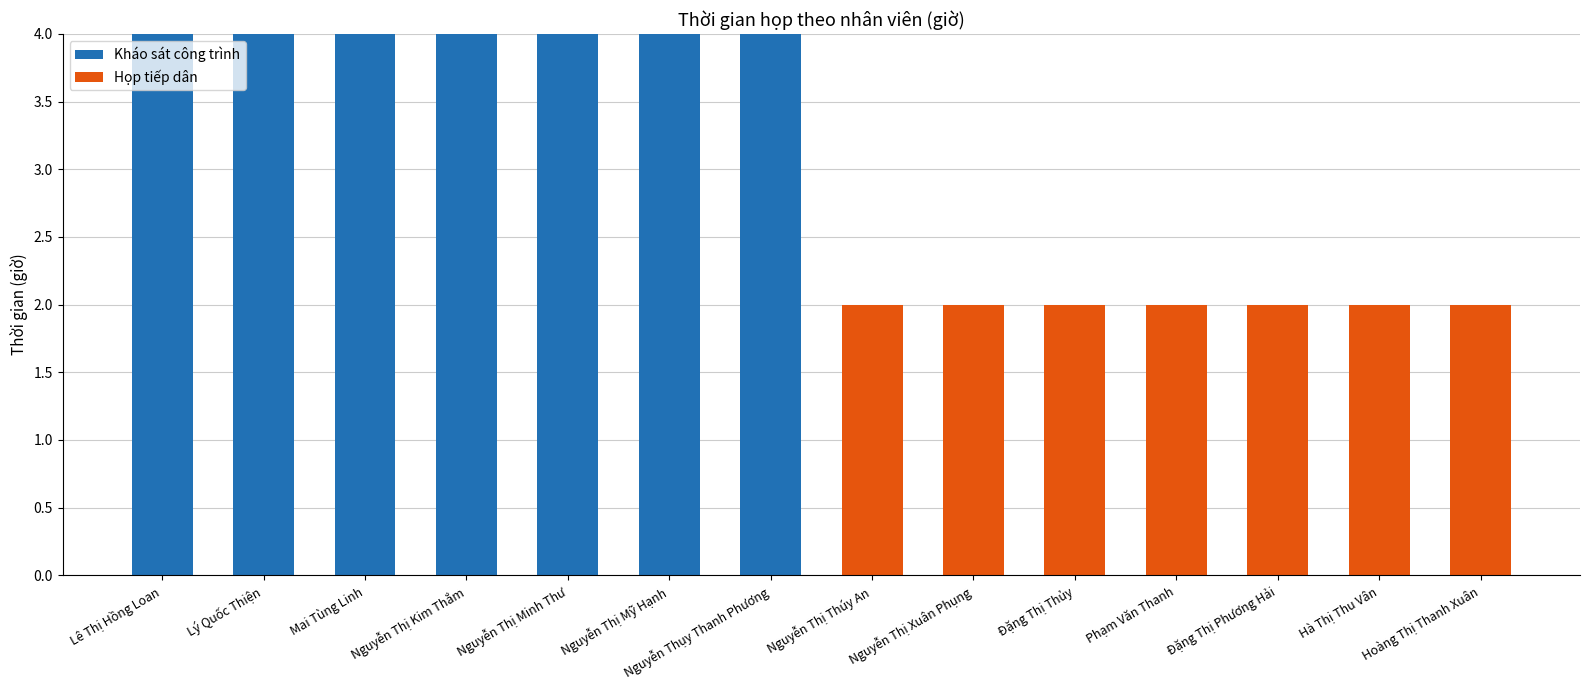

True or false: Kháo sát công trình has a value of 0 at Phạm Văn Thanh.

True